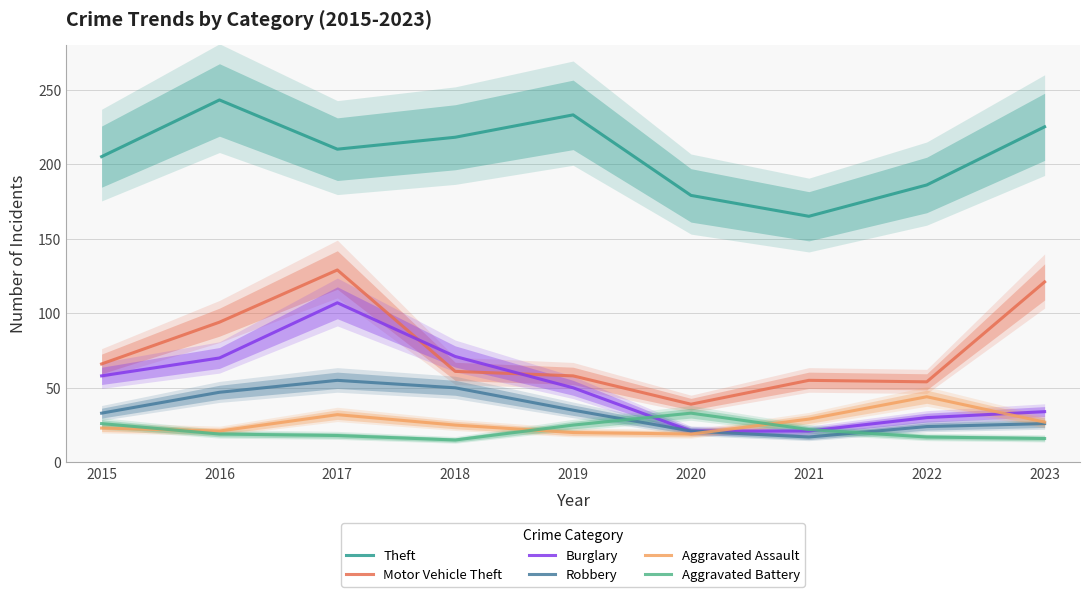

Where does the Burglary series first go above 50?

2015